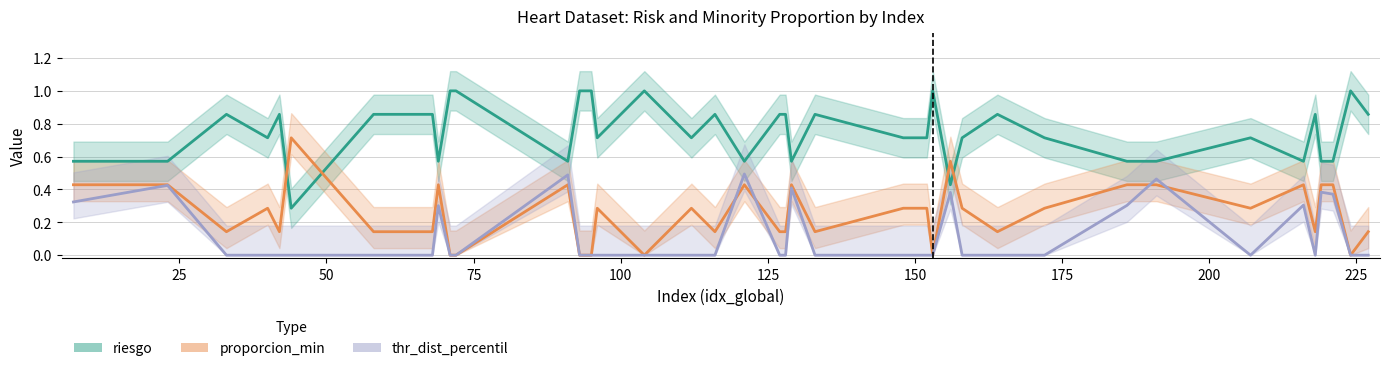

Which series changed the most between 148 and 172?

riesgo